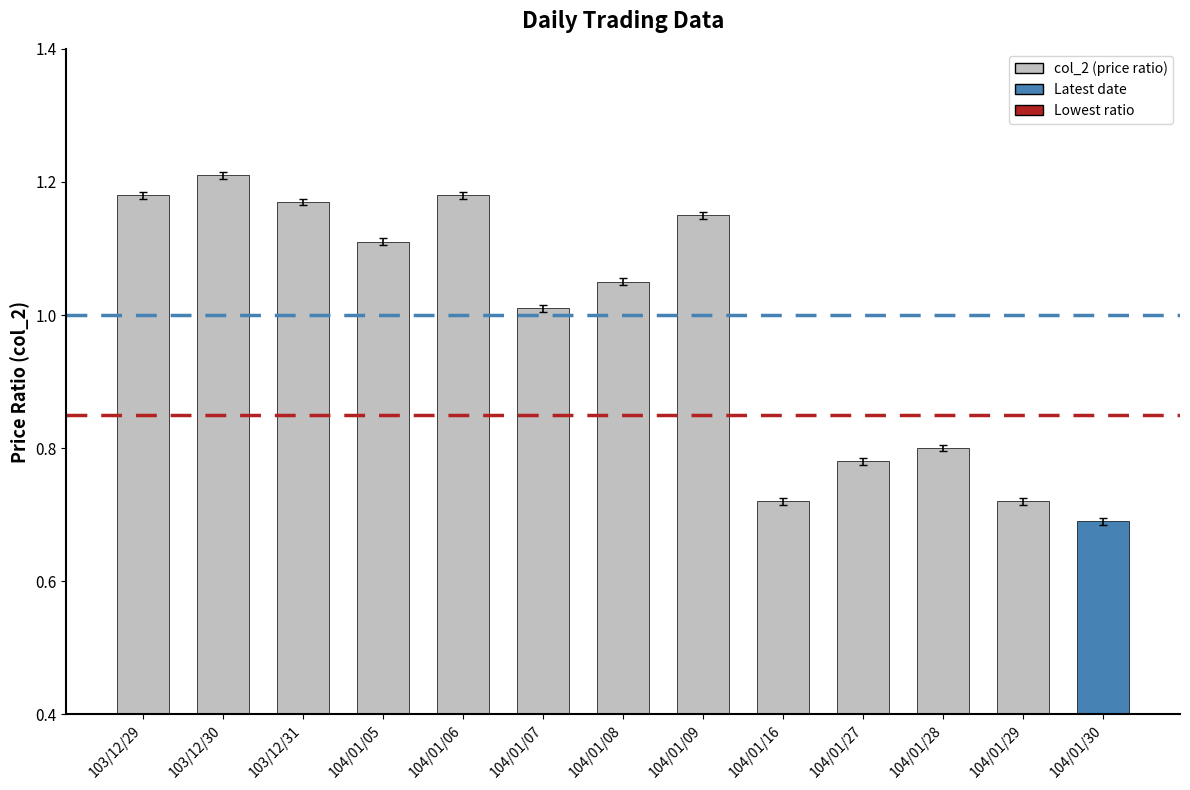

Which category has the lowest value across all series?

104/01/30